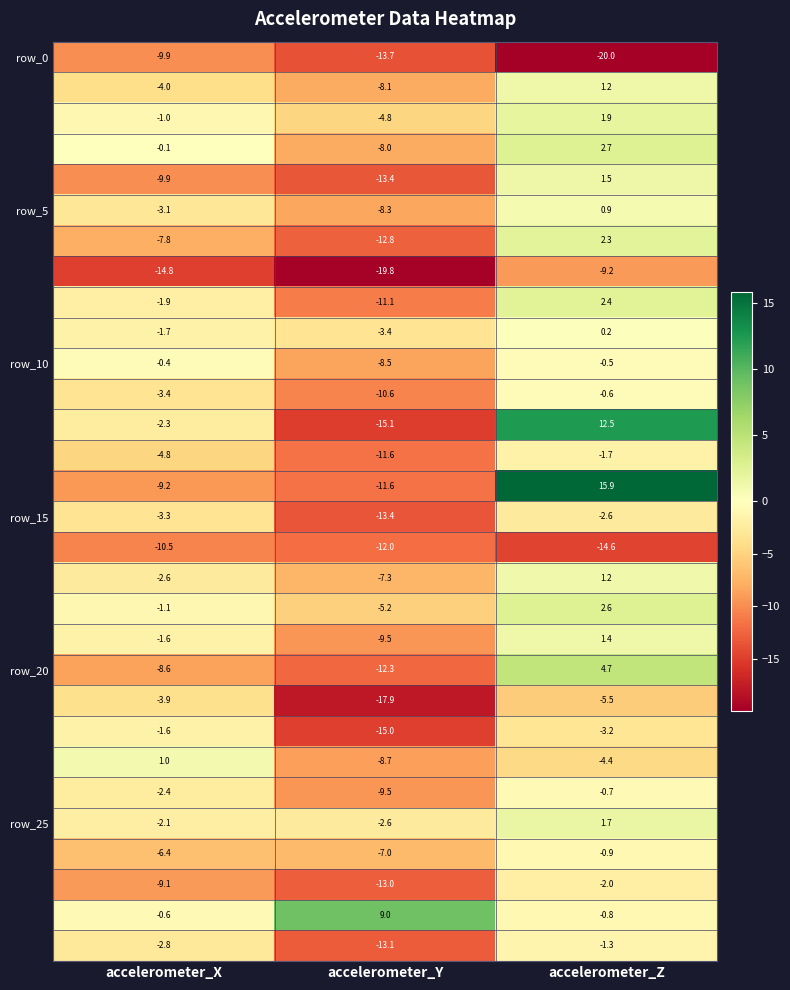

Which category has the highest value across all series?

accelerometer_Z